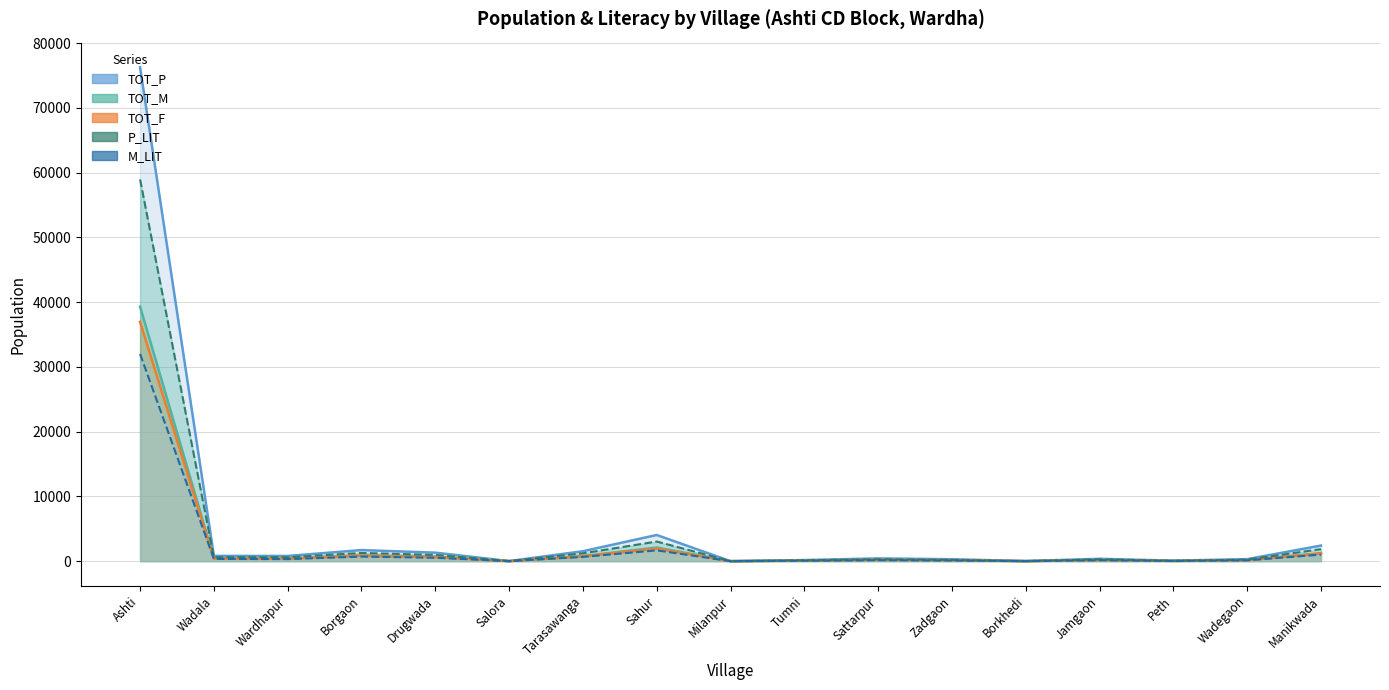

Reading left to right, what are all the values shown in this chart?

TOT_P: Ashti=76276	Wadala=815	Wardhapur=802	Borgaon=1713	Drugwada=1313	Salora=14	Tarasawanga=1534	Sahur=4043	Milanpur=3	Tumni=172	Sattarpur=427	Zadgaon=298	Borkhedi=20	Jamgaon=365	Peth=82	Wadegaon=312	Manikwada=2409
TOT_M: Ashti=39319	Wadala=428	Wardhapur=413	Borgaon=881	Drugwada=687	Salora=9	Tarasawanga=783	Sahur=2102	Milanpur=2	Tumni=96	Sattarpur=210	Zadgaon=154	Borkhedi=12	Jamgaon=193	Peth=46	Wadegaon=167	Manikwada=1228
TOT_F: Ashti=36957	Wadala=387	Wardhapur=389	Borgaon=832	Drugwada=626	Salora=5	Tarasawanga=751	Sahur=1941	Milanpur=1	Tumni=76	Sattarpur=217	Zadgaon=144	Borkhedi=8	Jamgaon=172	Peth=36	Wadegaon=145	Manikwada=1181
P_LIT: Ashti=58956	Wadala=608	Wardhapur=602	Borgaon=1270	Drugwada=965	Salora=8	Tarasawanga=1212	Sahur=3030	Milanpur=0	Tumni=127	Sattarpur=284	Zadgaon=191	Borkhedi=6	Jamgaon=282	Peth=53	Wadegaon=233	Manikwada=1858
M_LIT: Ashti=31998	Wadala=350	Wardhapur=316	Borgaon=705	Drugwada=524	Salora=5	Tarasawanga=659	Sahur=1666	Milanpur=0	Tumni=74	Sattarpur=153	Zadgaon=107	Borkhedi=4	Jamgaon=155	Peth=28	Wadegaon=133	Manikwada=1009